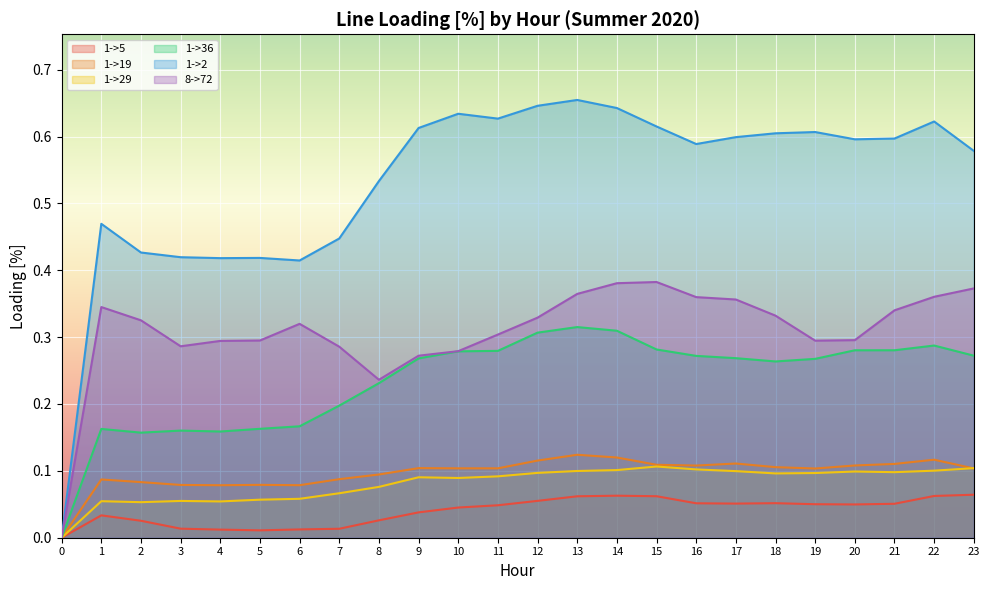

Reading right to left, extract all data points from this chart.

1->5: 0.1	0.1	0.1	0.0	0.1	0.1	0.1	0.1	0.1	0.1	0.1	0.1	0.0	0.0	0.0	0.0	0.0	0.0	0.0	0.0	0.0	0.0	0.0	0.0
1->19: 0.1	0.1	0.1	0.1	0.1	0.1	0.1	0.1	0.1	0.1	0.1	0.1	0.1	0.1	0.1	0.1	0.1	0.1	0.1	0.1	0.1	0.1	0.1	0.0
1->29: 0.1	0.1	0.1	0.1	0.1	0.1	0.1	0.1	0.1	0.1	0.1	0.1	0.1	0.1	0.1	0.1	0.1	0.1	0.1	0.1	0.1	0.1	0.1	0.0
1->36: 0.3	0.3	0.3	0.3	0.3	0.3	0.3	0.3	0.3	0.3	0.3	0.3	0.3	0.3	0.3	0.2	0.2	0.2	0.2	0.2	0.2	0.2	0.2	0.0
1->2: 0.6	0.6	0.6	0.6	0.6	0.6	0.6	0.6	0.6	0.6	0.7	0.6	0.6	0.6	0.6	0.5	0.4	0.4	0.4	0.4	0.4	0.4	0.5	0.0
8->72: 0.4	0.4	0.3	0.3	0.3	0.3	0.4	0.4	0.4	0.4	0.4	0.3	0.3	0.3	0.3	0.2	0.3	0.3	0.3	0.3	0.3	0.3	0.3	0.0